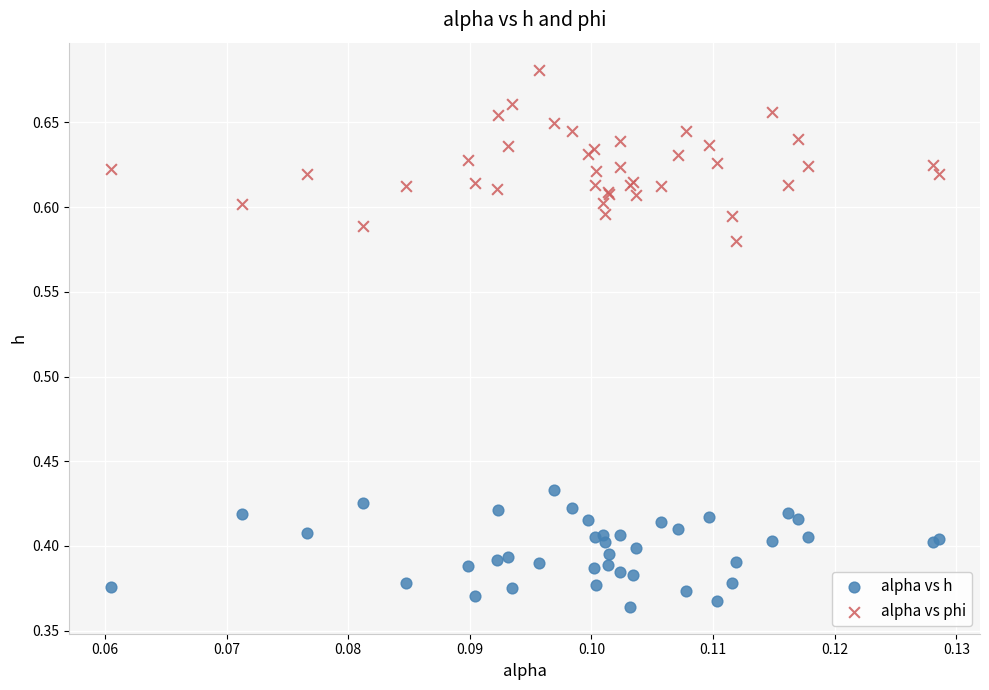

Which series has the largest Y range (max minus min)?

alpha vs phi